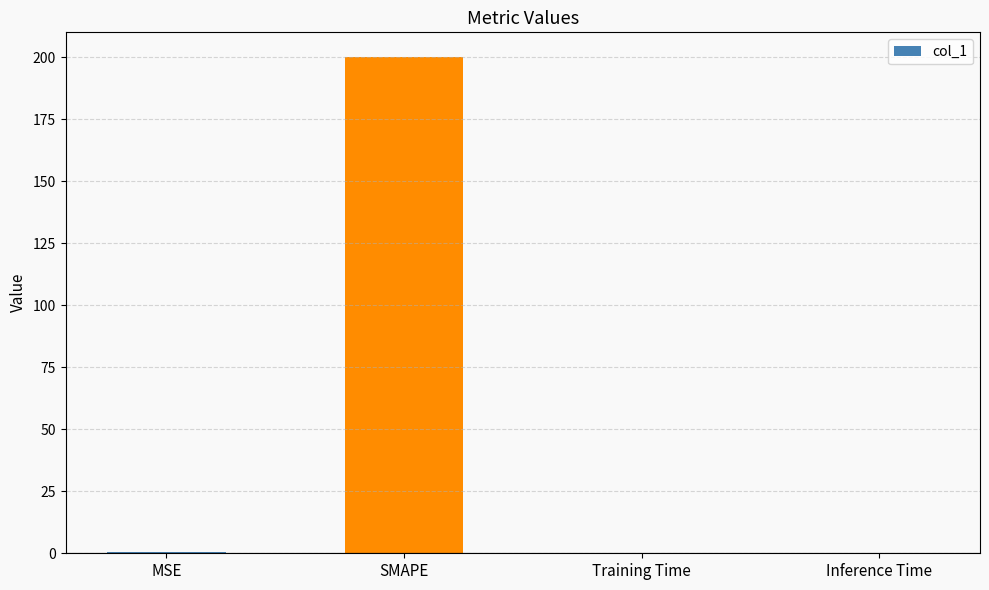

What is the sum of all values?

200.3